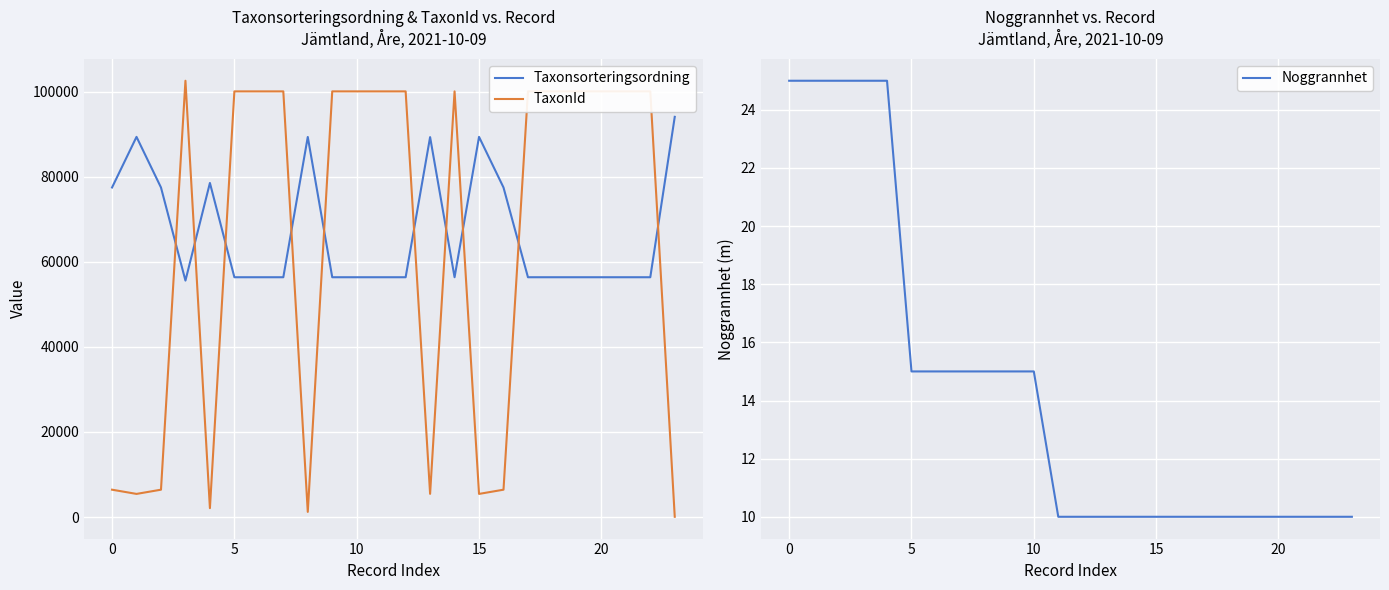

How many distinct data groups are displayed?

3